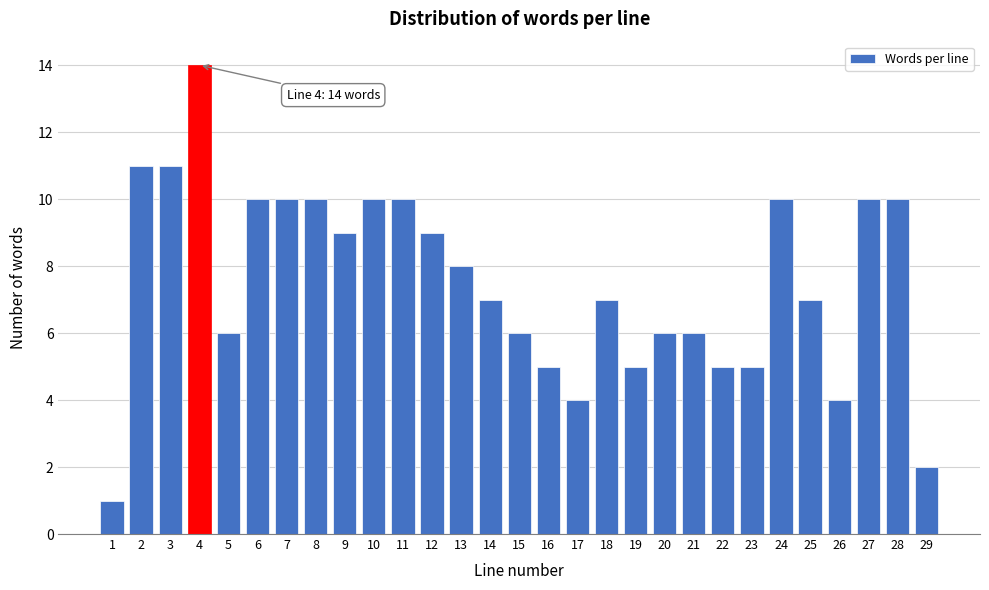

Reading left to right, transcribe all the data shown in this chart.

1	11	11	14	6	10	10	10	9	10	10	9	8	7	6	5	4	7	5	6	6	5	5	10	7	4	10	10	2